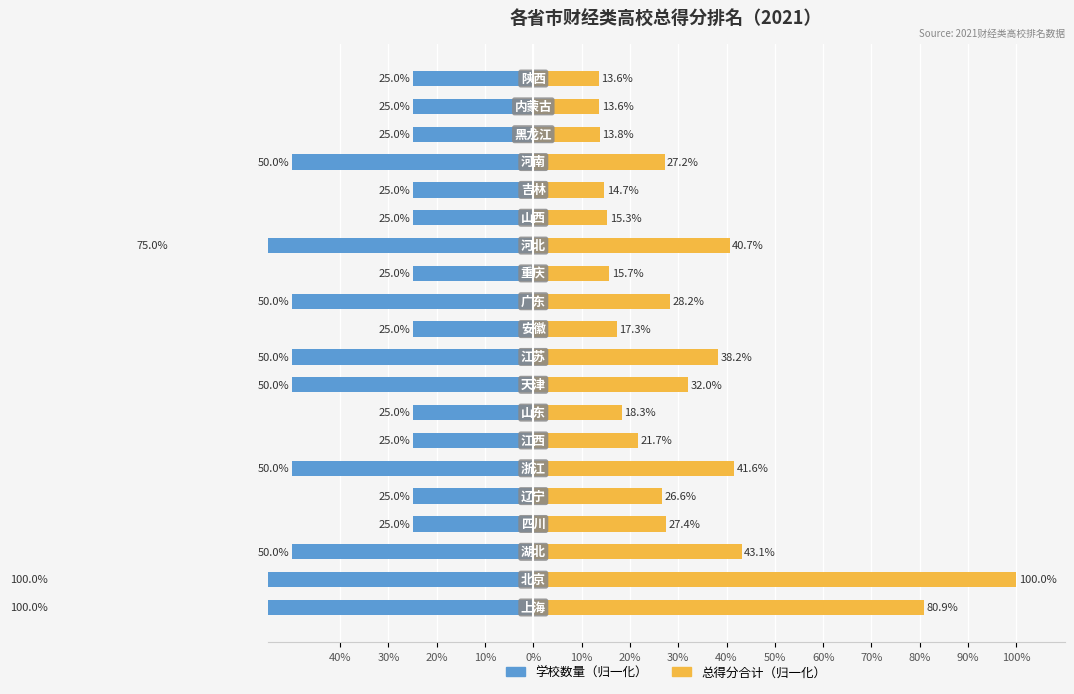

Reading left to right, transcribe all the data shown in this chart.

学校数量（归一化）: -100.0	-100.0	-50.0	-25.0	-25.0	-50.0	-25.0	-25.0	-50.0	-50.0	-25.0	-50.0	-25.0	-75.0	-25.0	-25.0	-50.0	-25.0	-25.0	-25.0
总得分合计（归一化）: 80.9	100.0	43.1	27.4	26.6	41.6	21.7	18.3	32.0	38.2	17.3	28.2	15.7	40.7	15.3	14.7	27.2	13.8	13.6	13.6